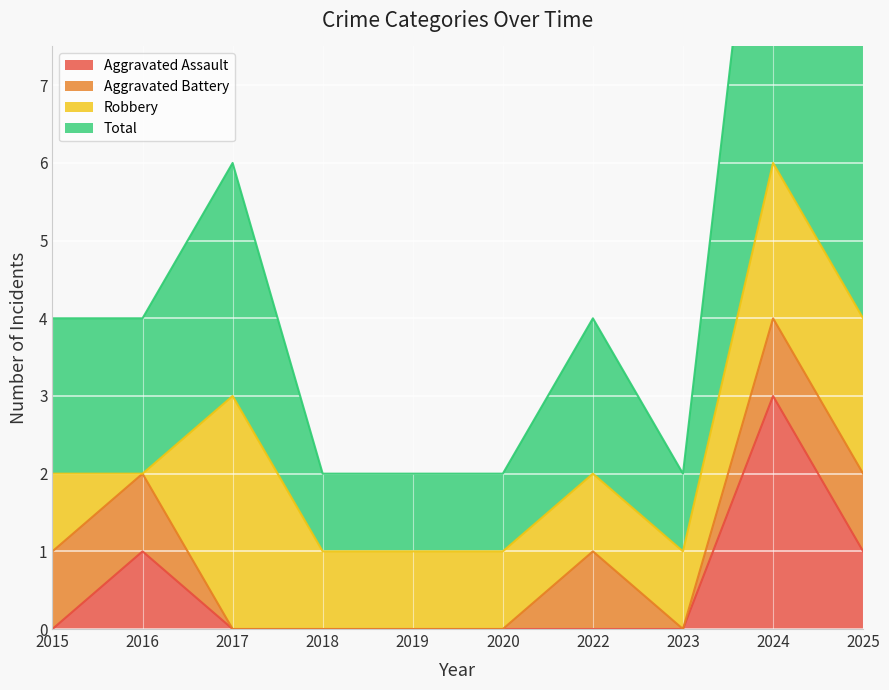

The Aggravated Assault series shows -1 at 2018. True or false?

False